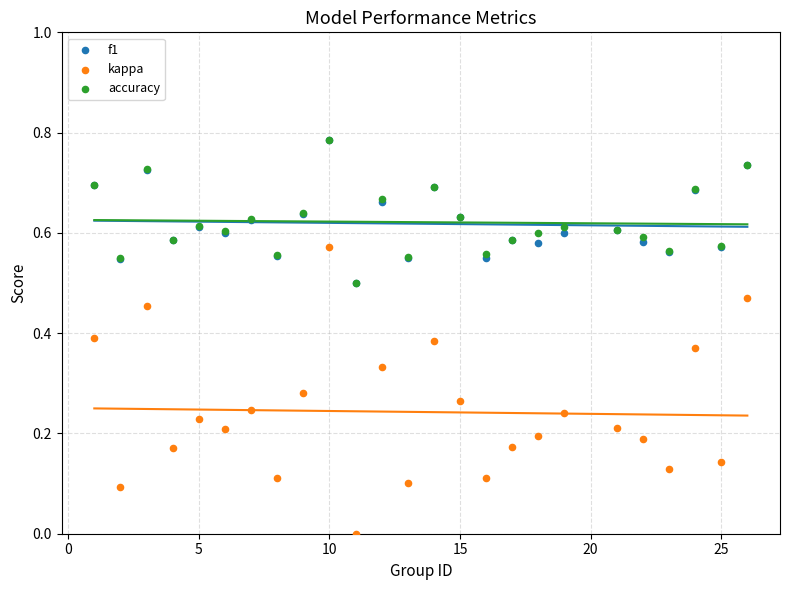

Which series has the widest spread of Y values?

kappa